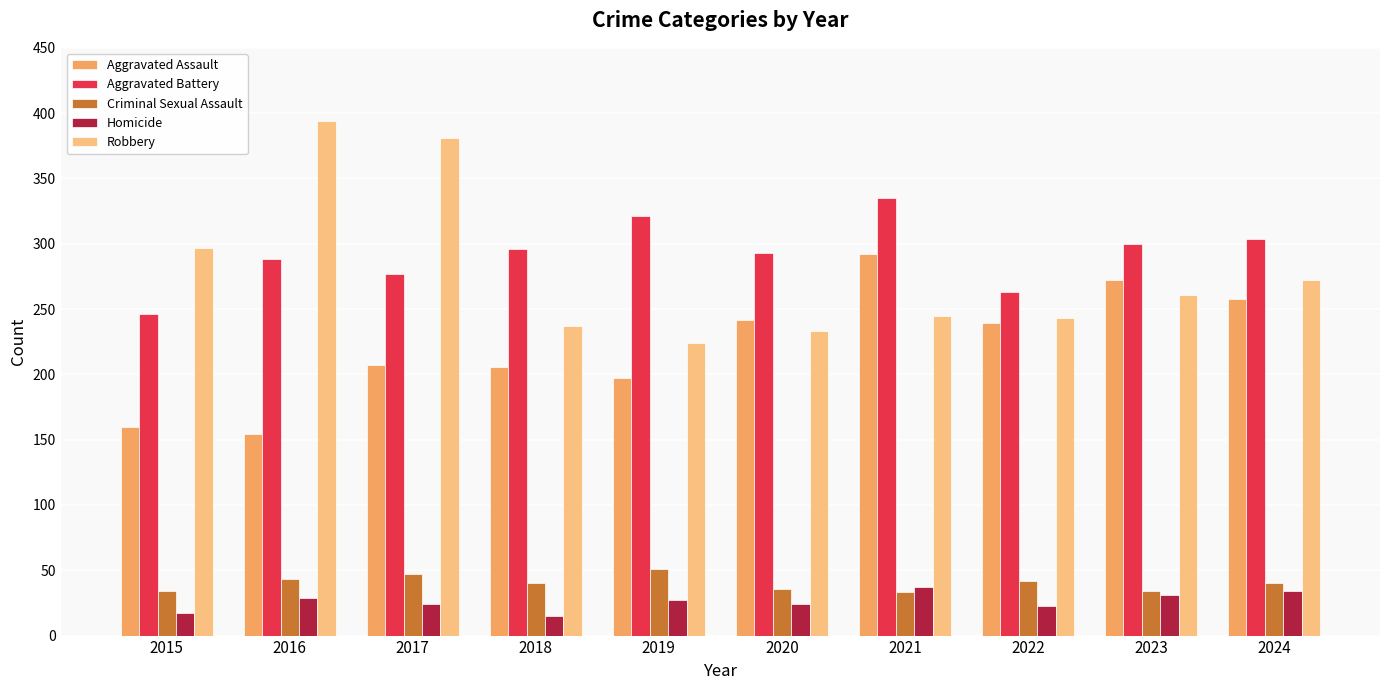

What is the difference between the highest and lowest values at 2024?

270